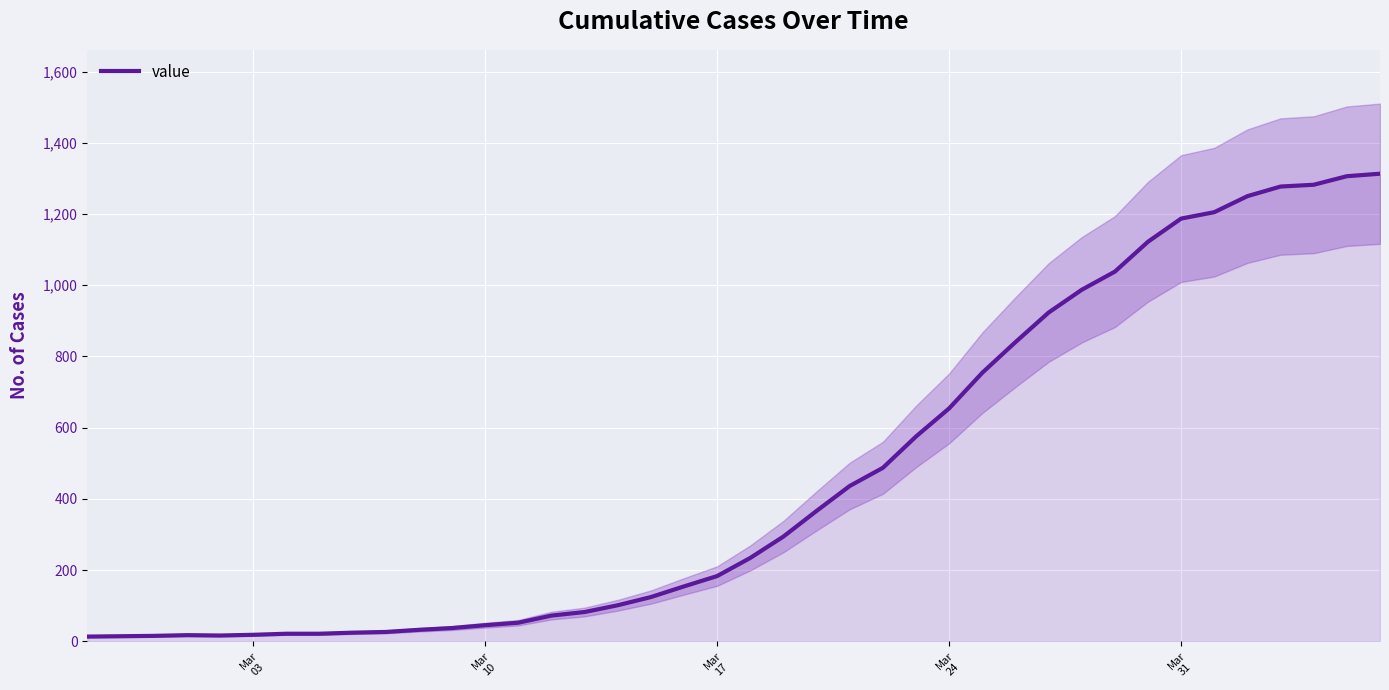

What is the maximum value for value?

1313